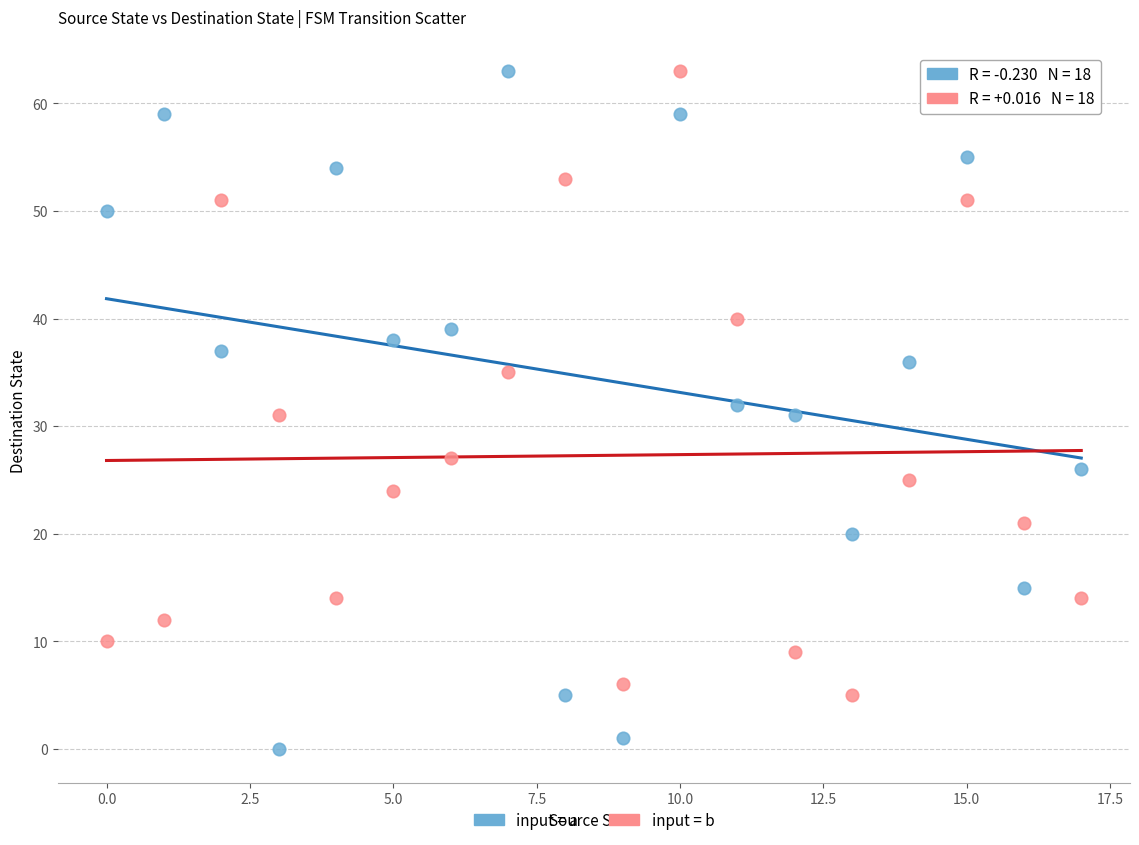

In the input = b series, what Y value is closest to 34?

35